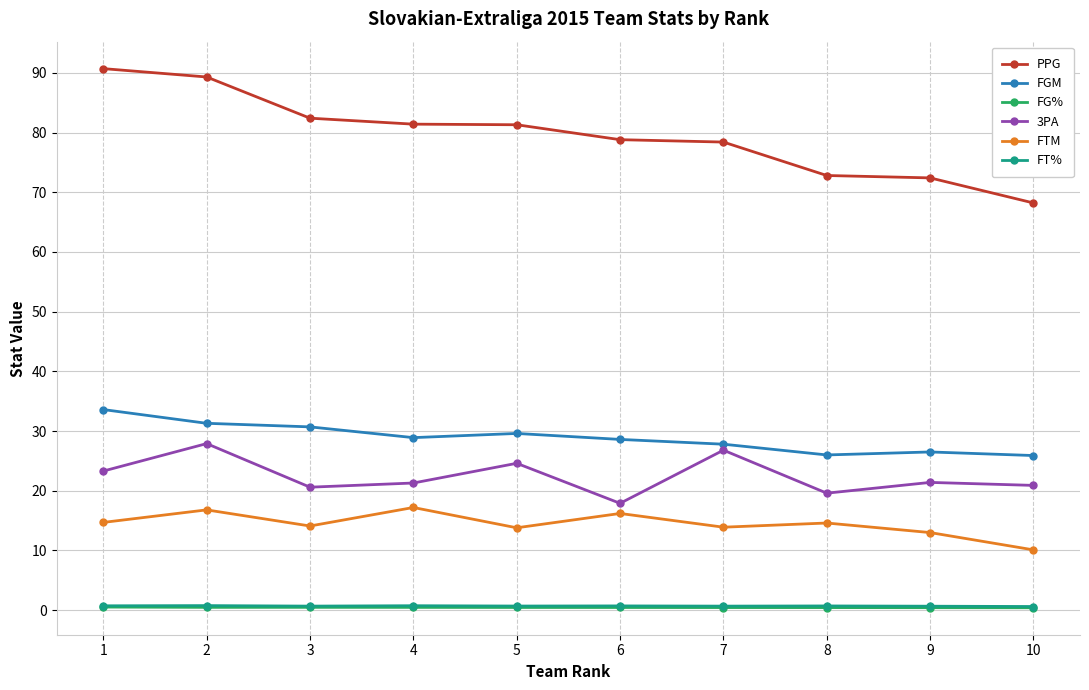

Count the number of categories in the chart.

10